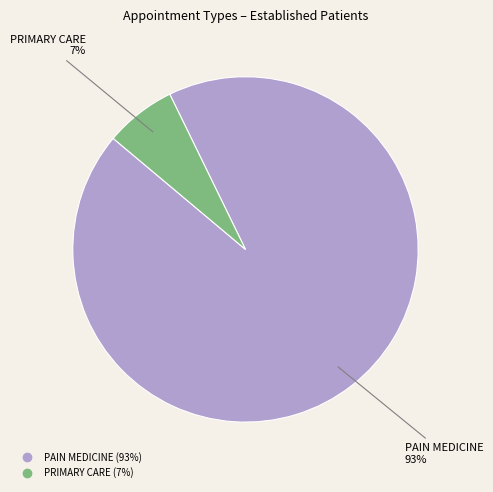

To the nearest percent, what is the average slice percentage?

50%